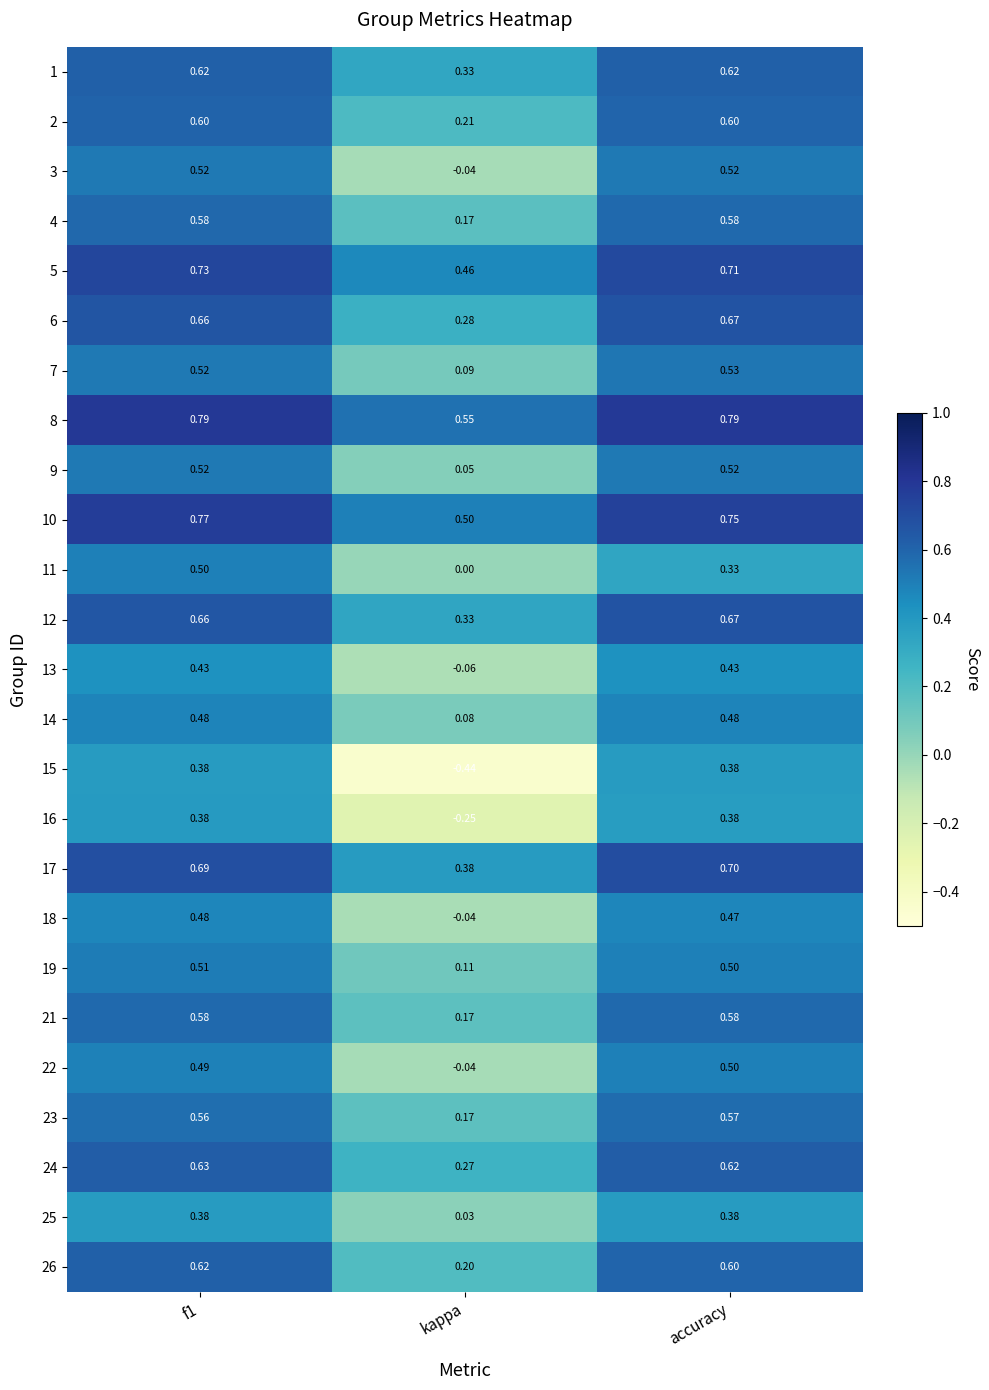

Is the value of 11 at kappa greater than the value of 18 at accuracy?

No